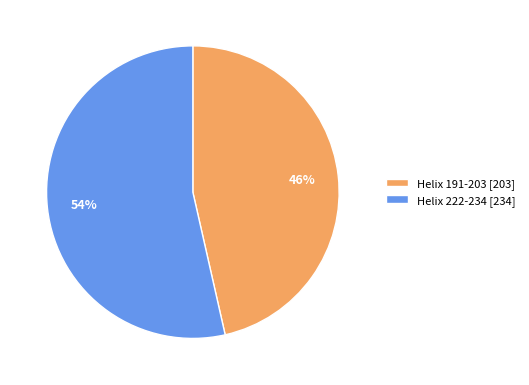

What is the ratio of the value at Helix 222-234 [234] to the value at Helix 191-203 [203]?

1.2